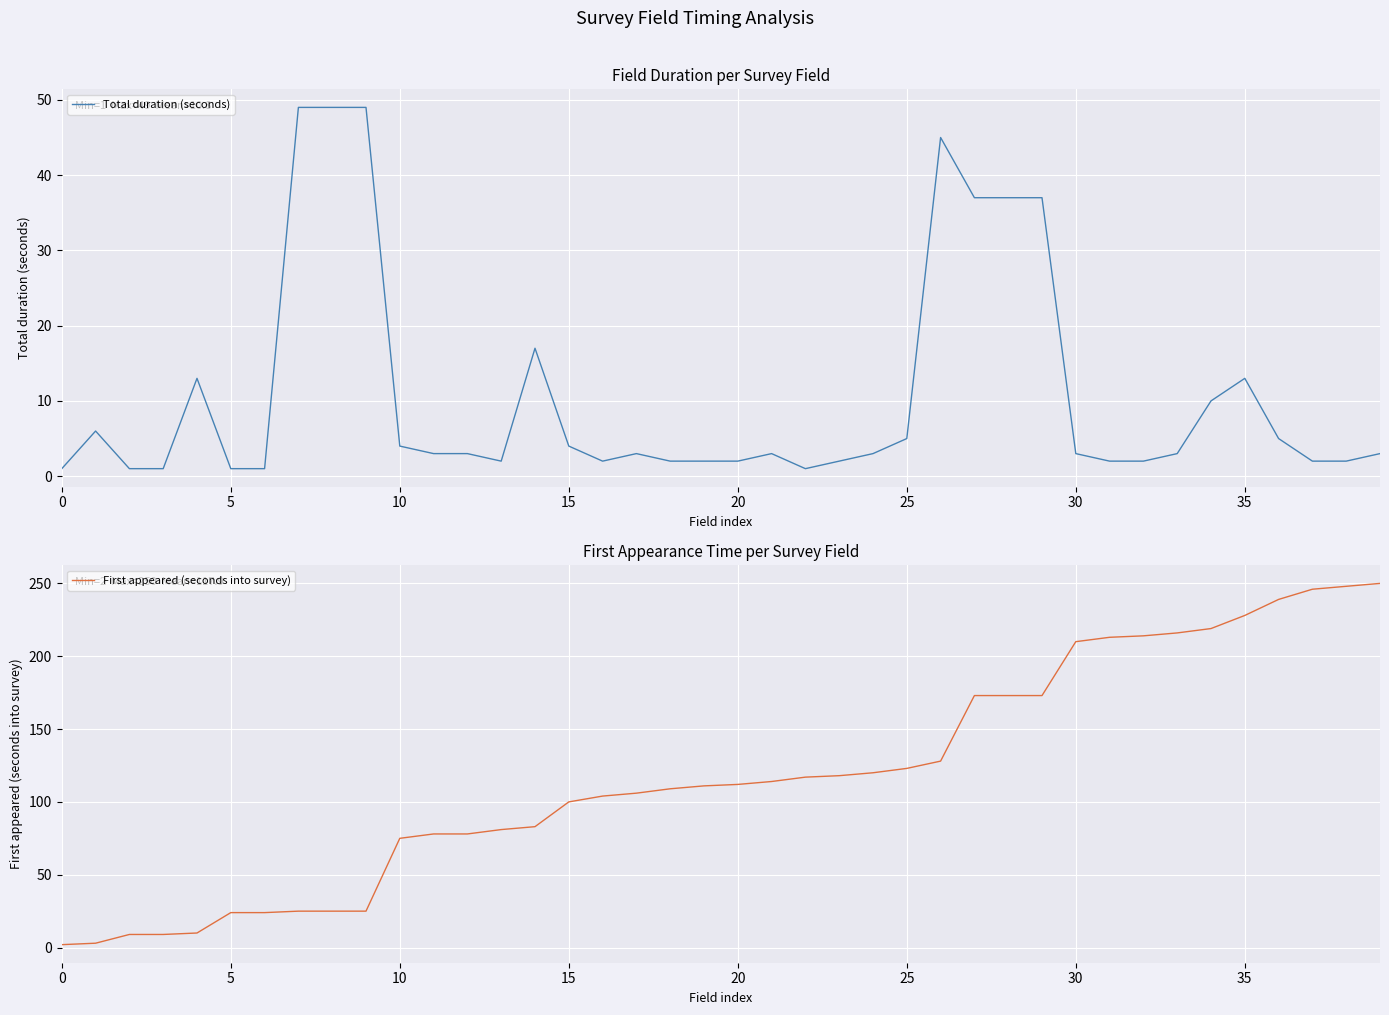

What is the spread (max minus min) of values at 21?

111